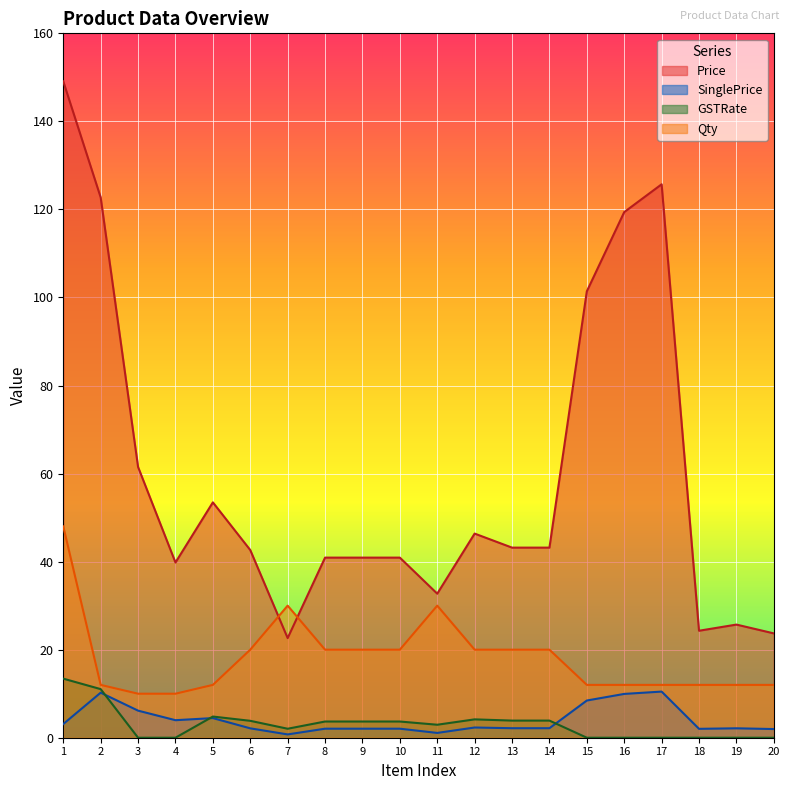

Between 2 and 17, which series saw the biggest shift?

GSTRate